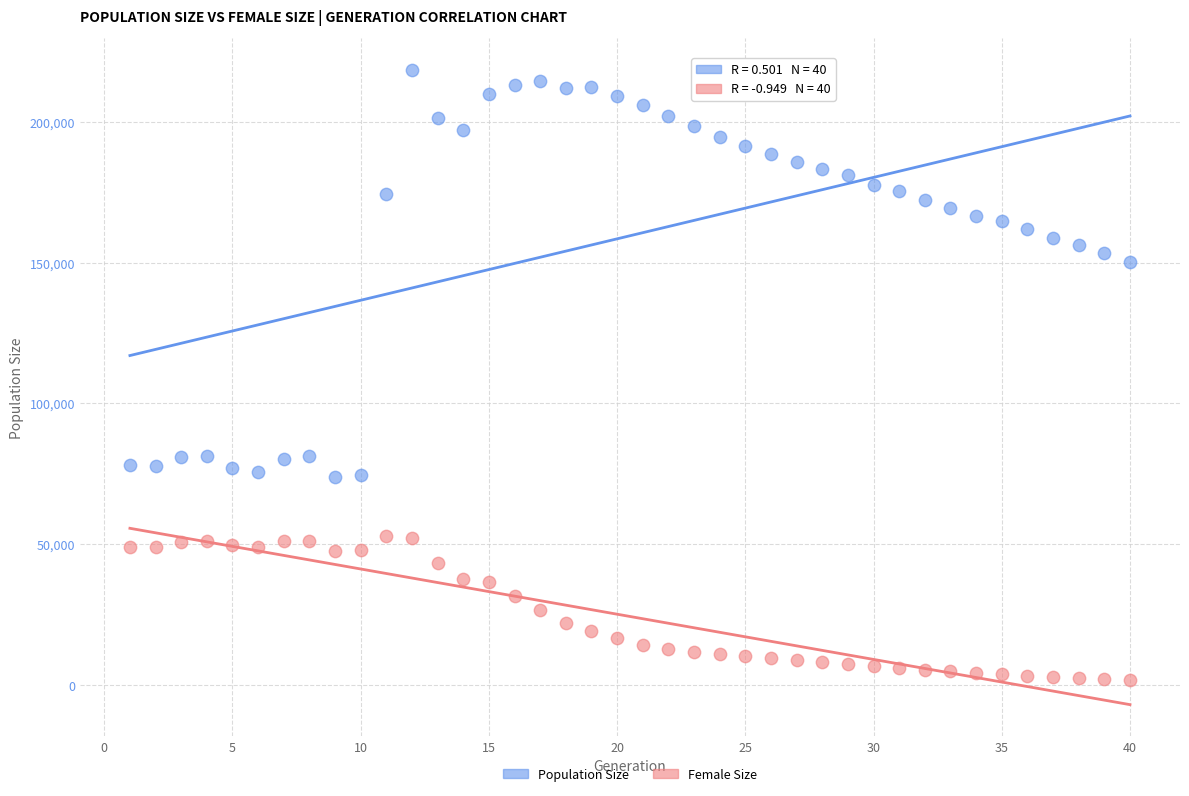

Which series has the widest spread of Y values?

Population Size